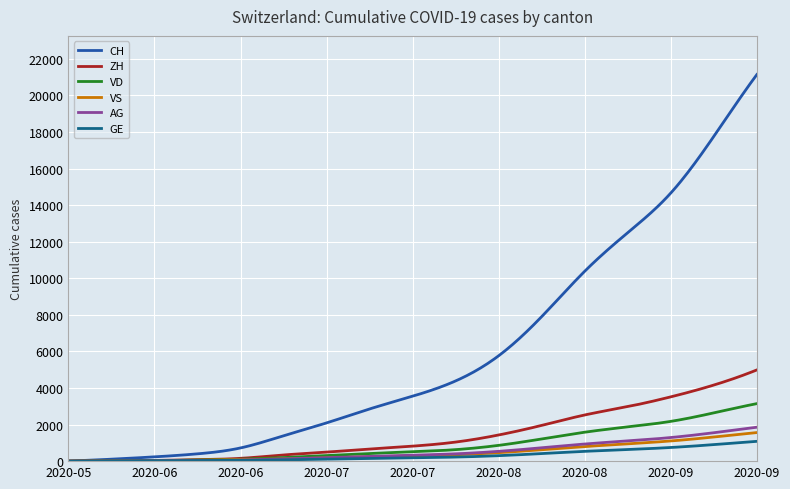

What are all the series names shown in the legend?

CH, ZH, VD, VS, AG, GE